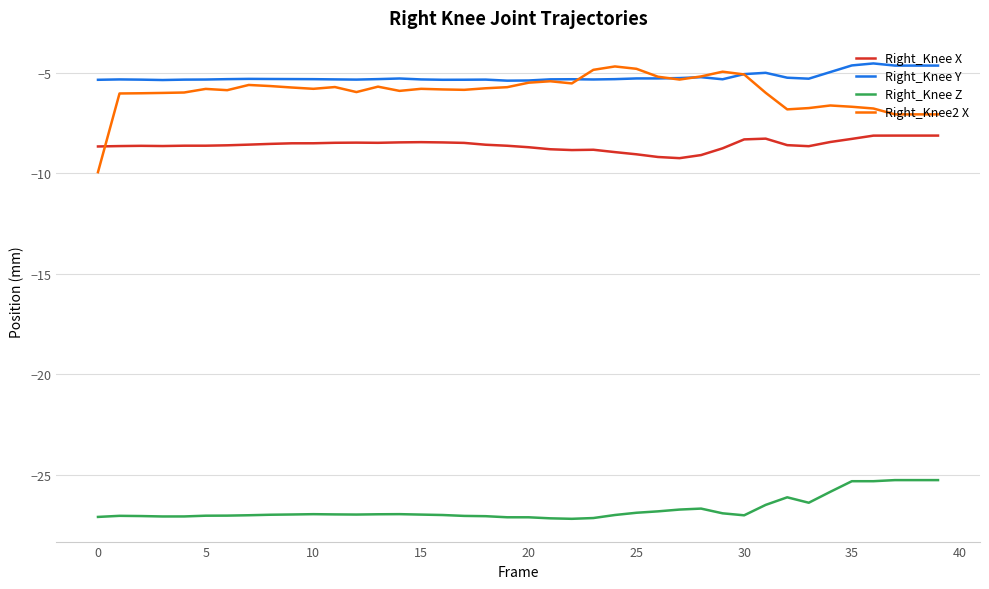

Which series has the largest range (max minus min)?

Right_Knee2 X